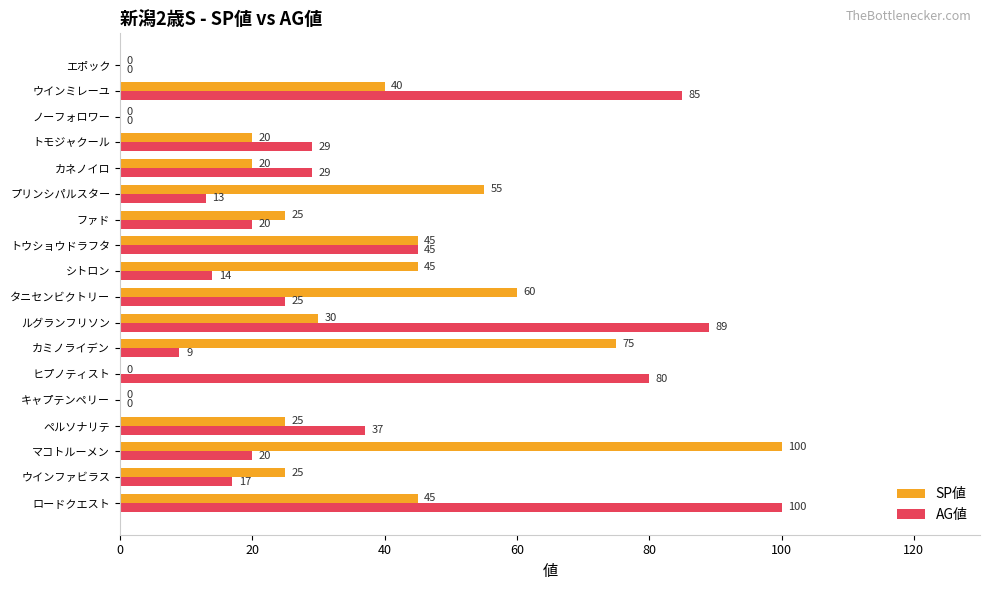

How many series are shown in this chart?

2